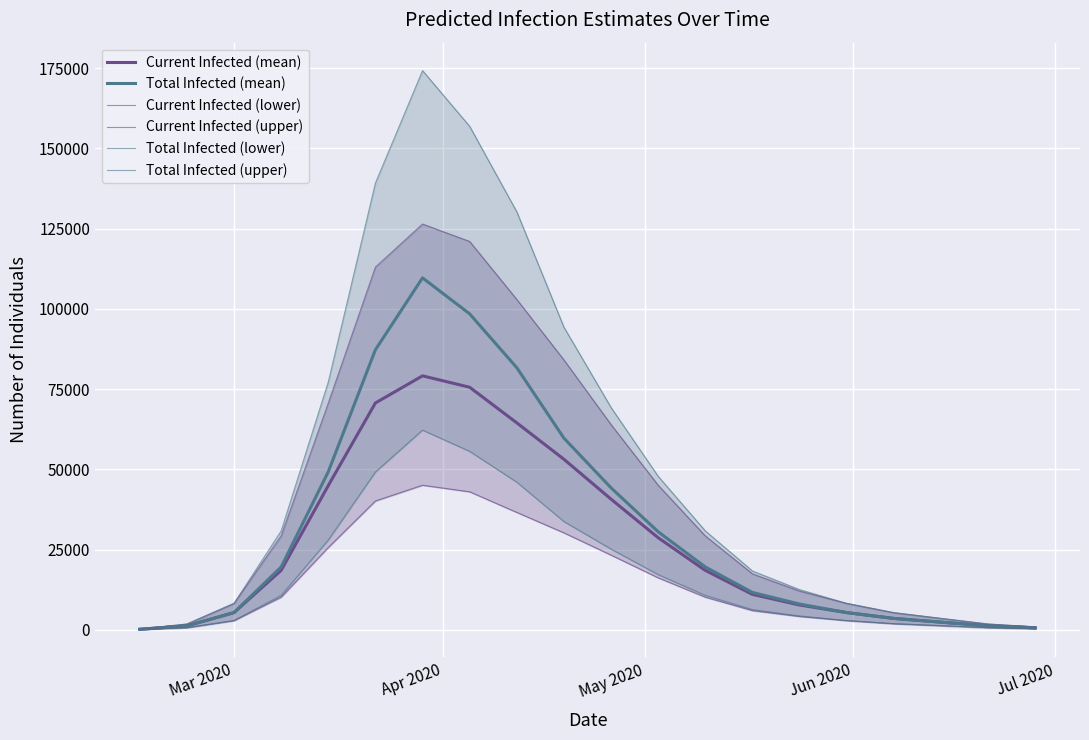

Which series has the largest range (max minus min)?

Total Infected (upper)